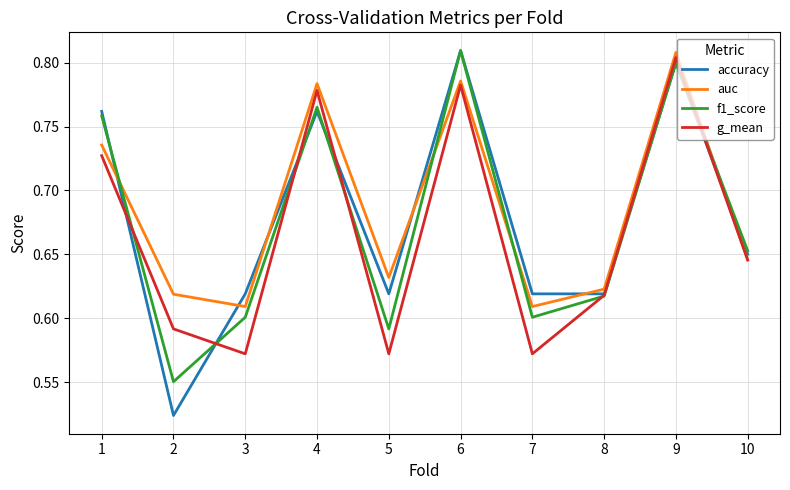

At which label does g_mean reach its peak?

9